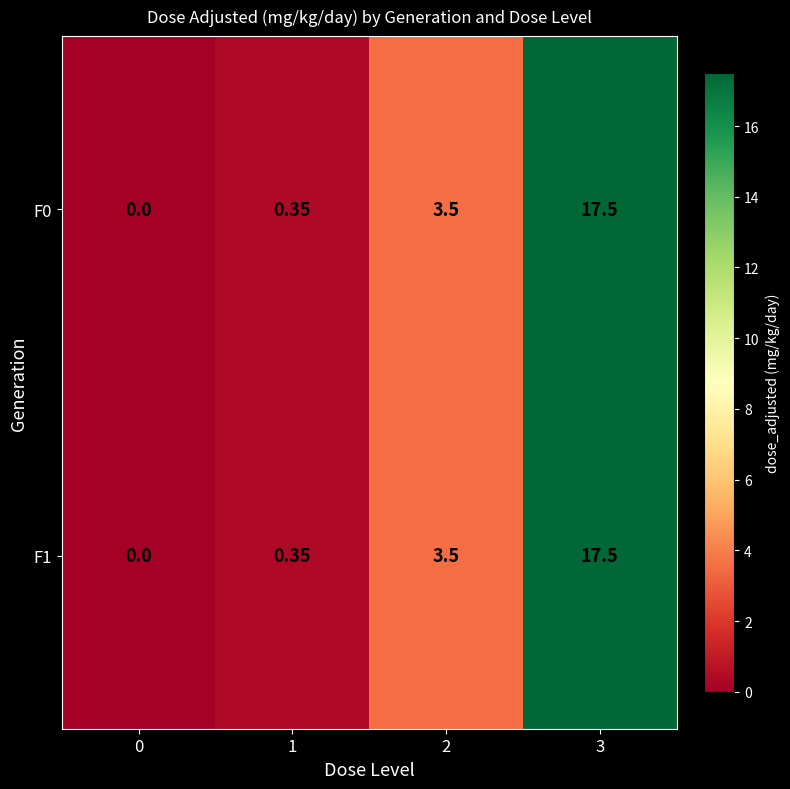

Is the value of F1 at 0 greater than the value of F0 at 2?

No